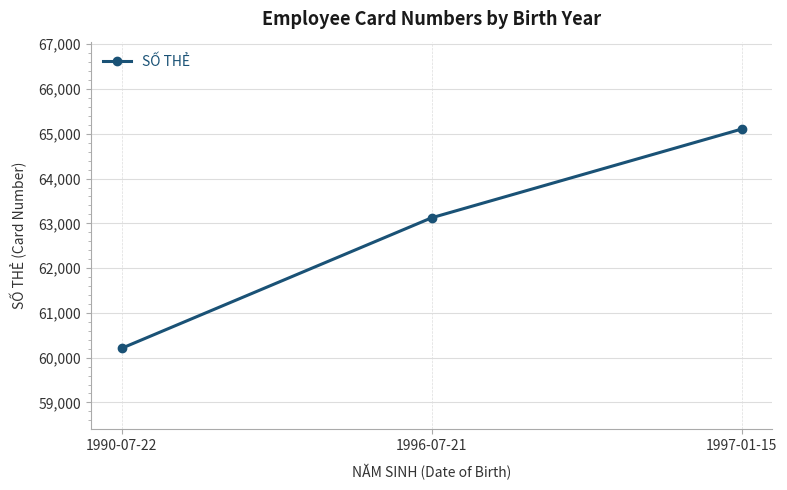

List the labels in order of value, largest first.

1997-01-15, 1996-07-21, 1990-07-22